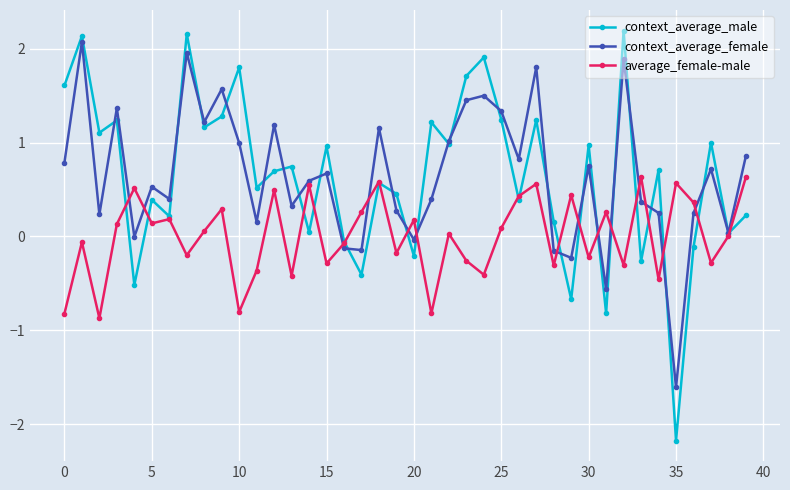

What is the value of the average_female-male point at the 9th from the left?

0.1